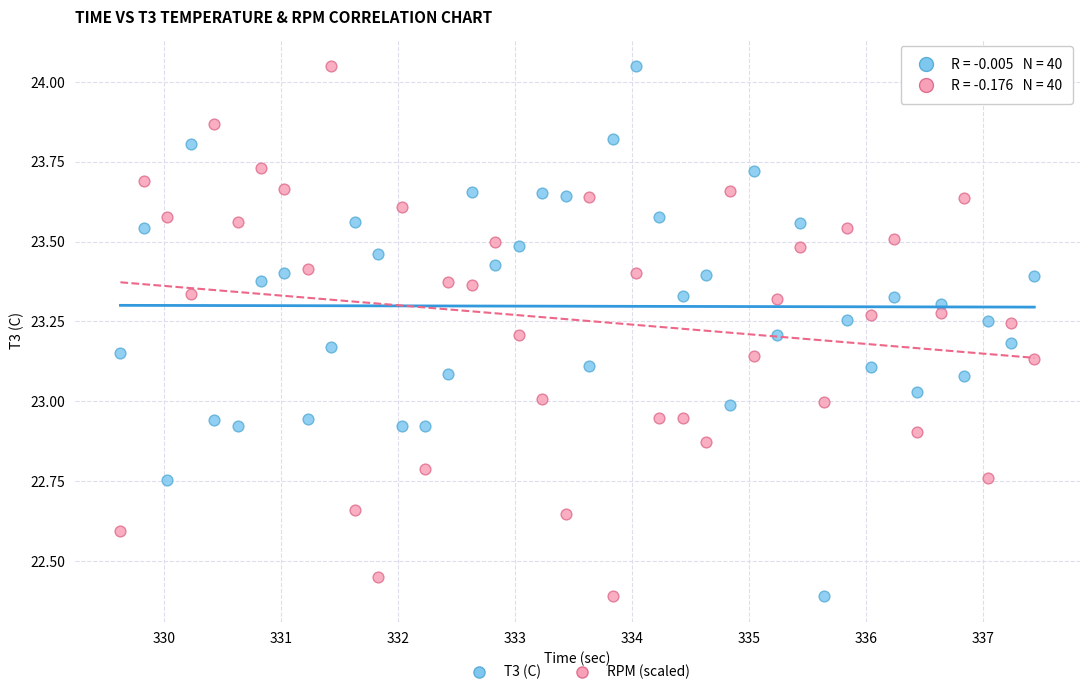

What is the X range (max minus min) for the scatter plot?

7.8